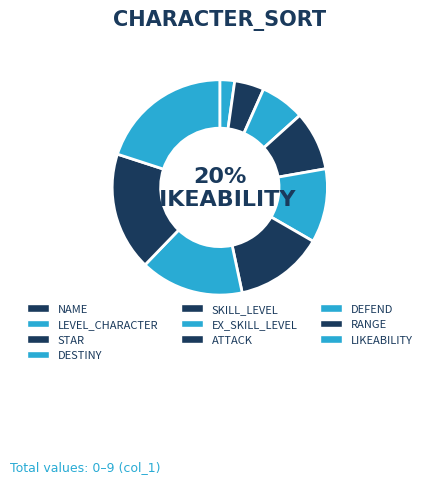

How many segments does this pie chart have?

10